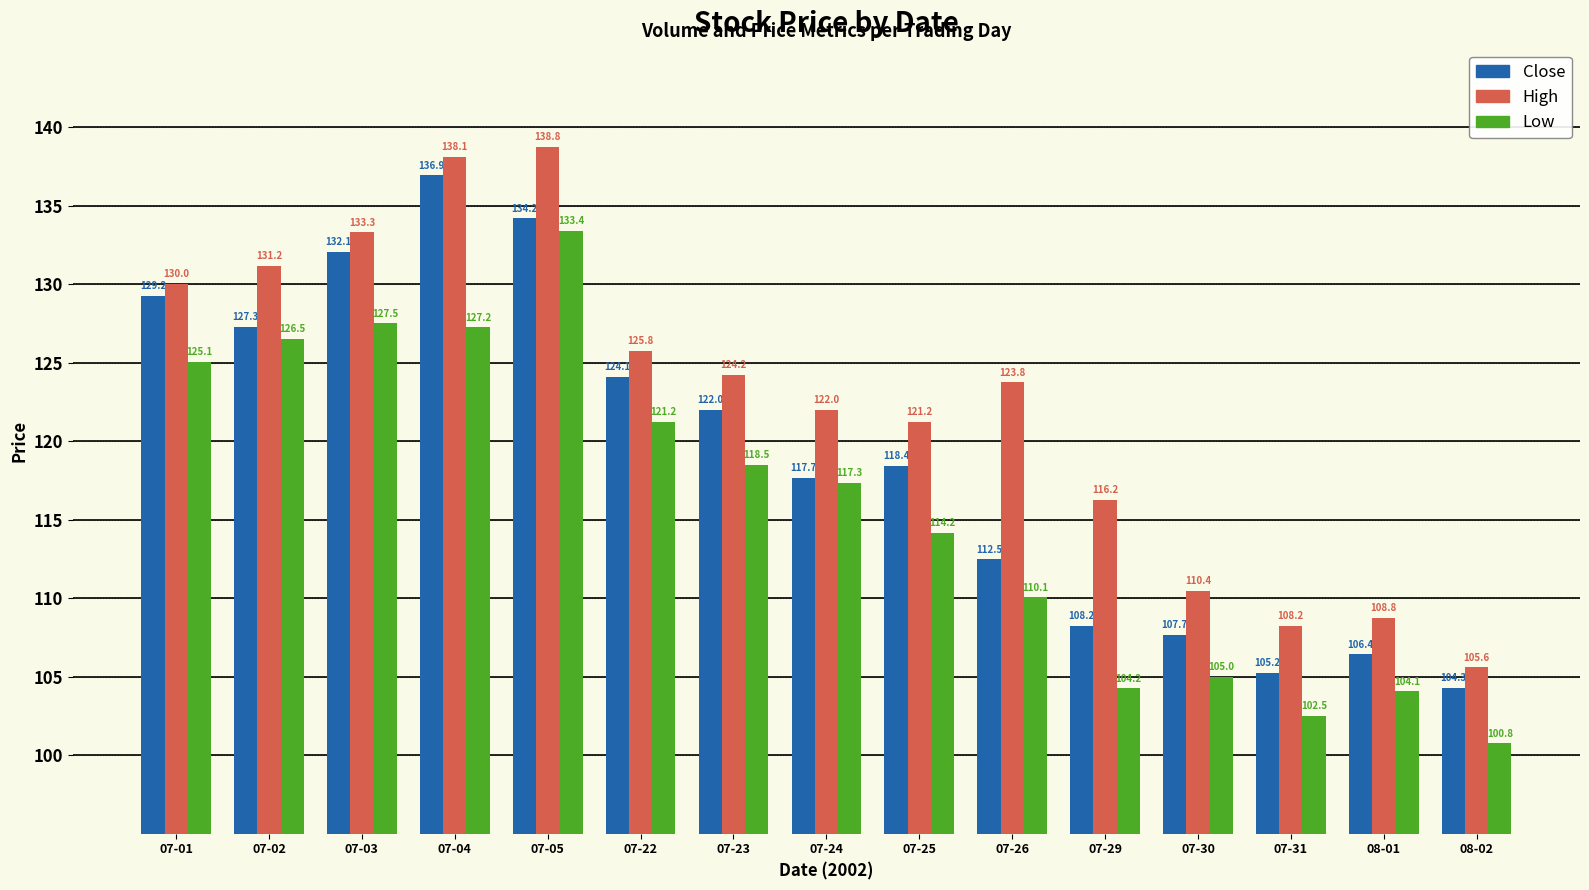

What is the difference between the maximum and minimum values in the High series?

33.2